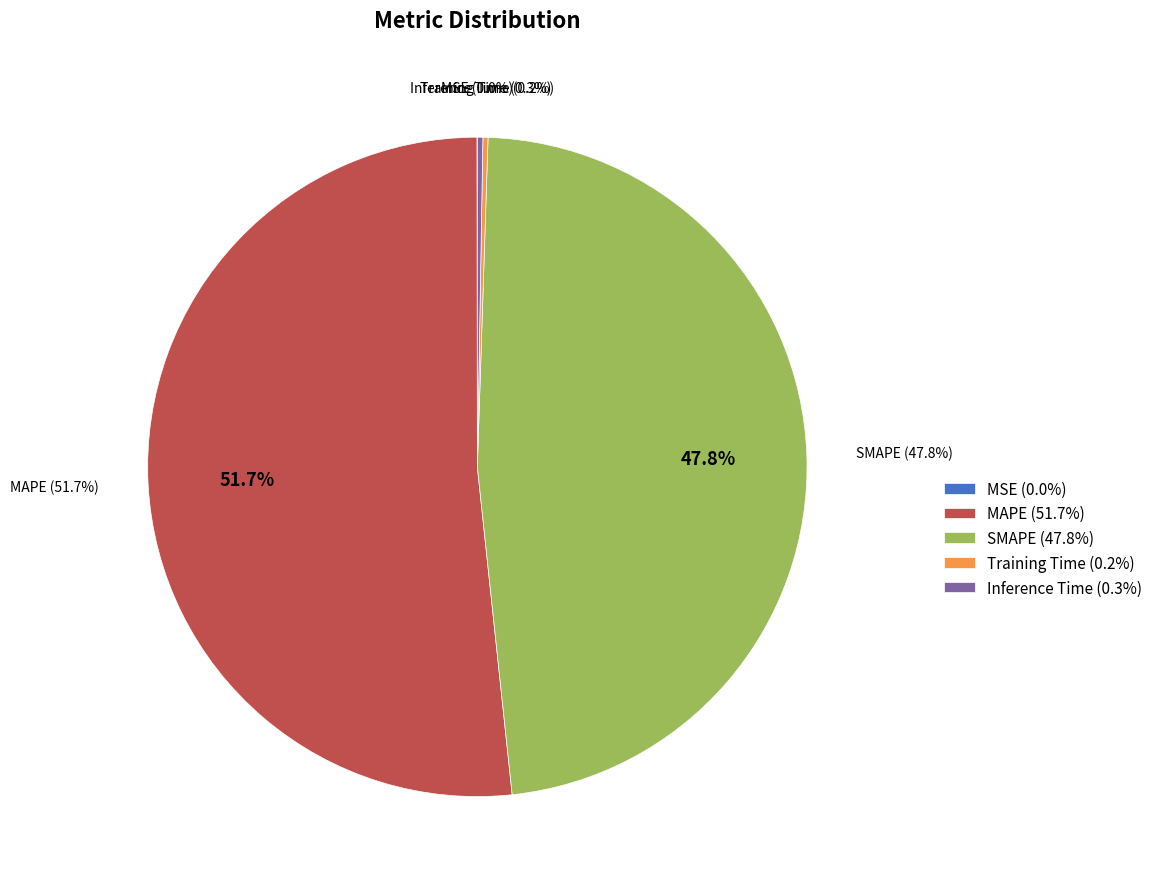

How many slices are in this pie chart?

5